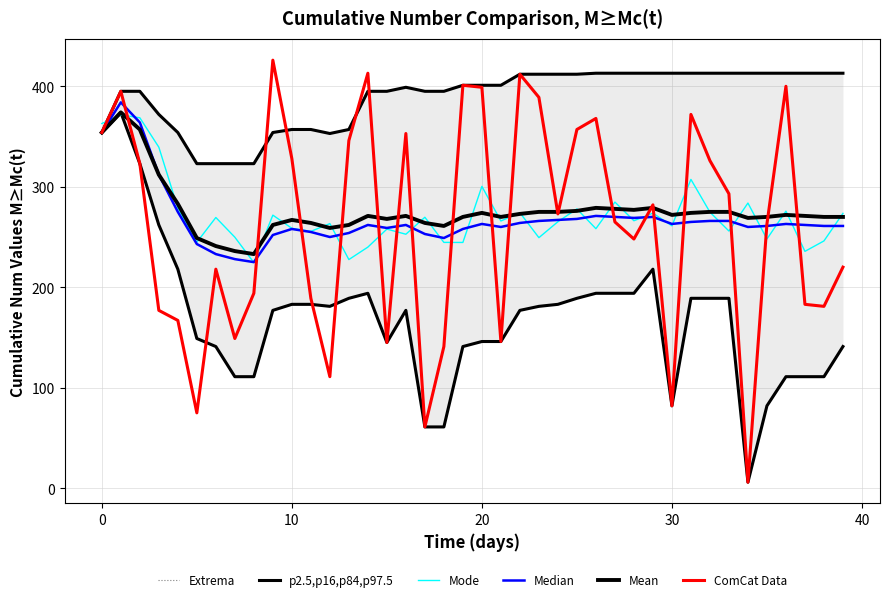

True or false: Extrema and Median intersect in this chart.

False